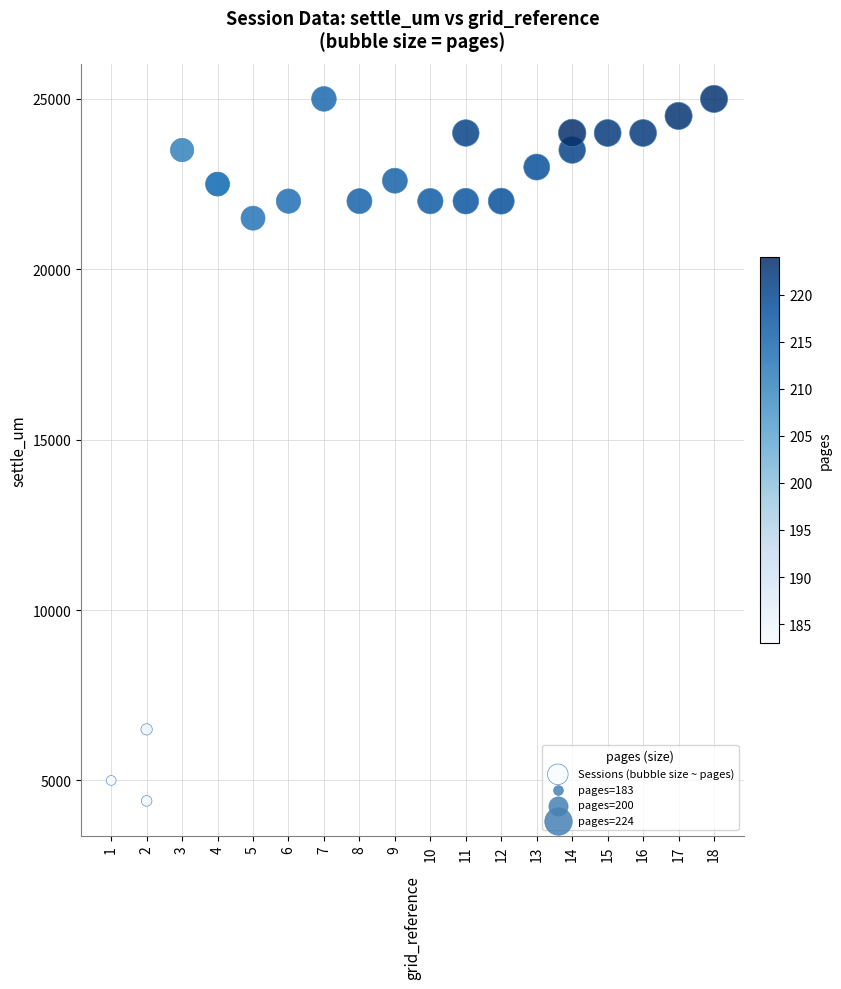

What Y value in the scatter plot is closest to 14700?

21500